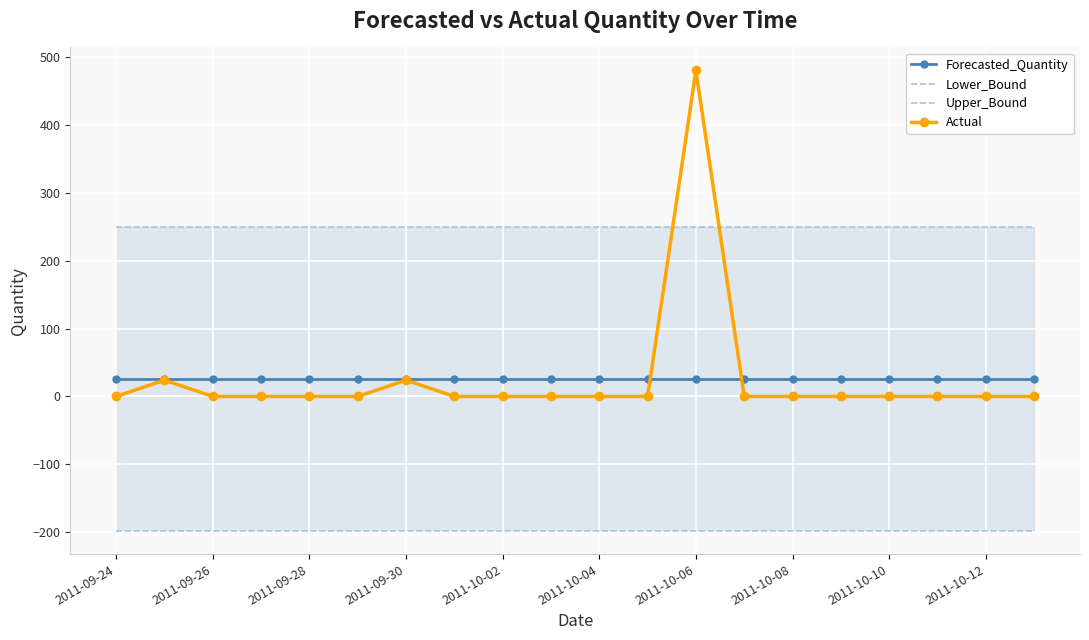

How many lines are shown in the chart?

4